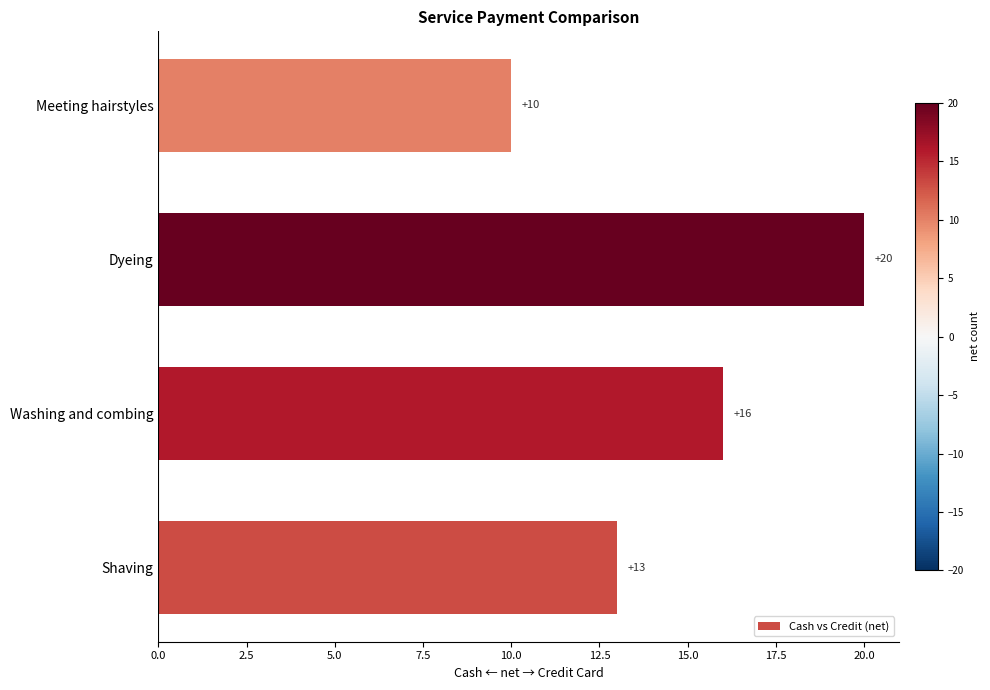

The chart shows a value of 5 at Washing and combing. True or false?

False